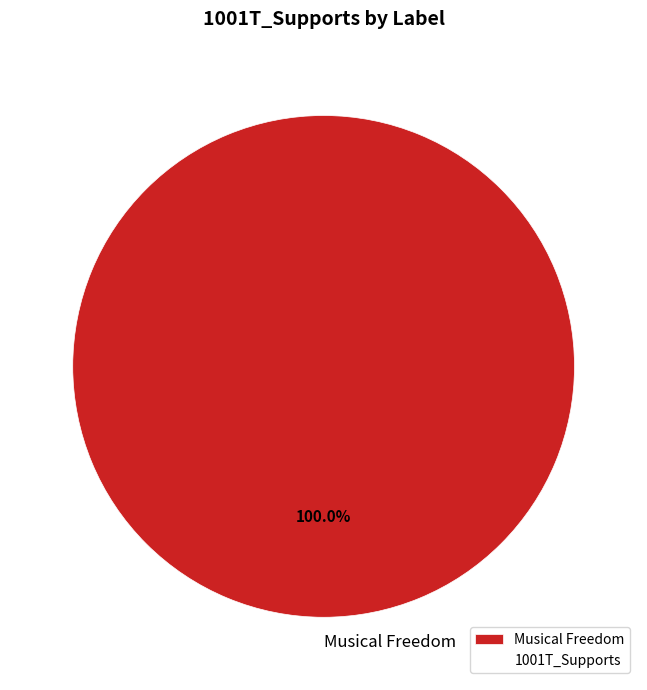

Count the number of slices in the pie.

1